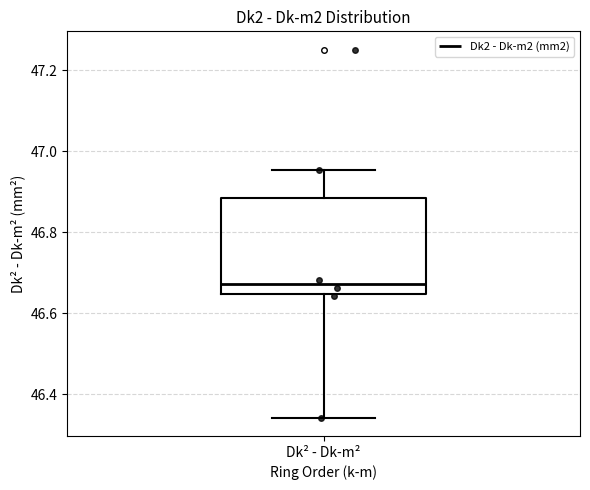

Transcribe this box plot: give where the median line is, the range the box spans, and where the two whiskers end, as read against the y-axis. The values are not printed on the chart, so give them approximately, as read against the axis.

median 46.68, box 46.64 to 46.88, whiskers 46.34 to 46.96